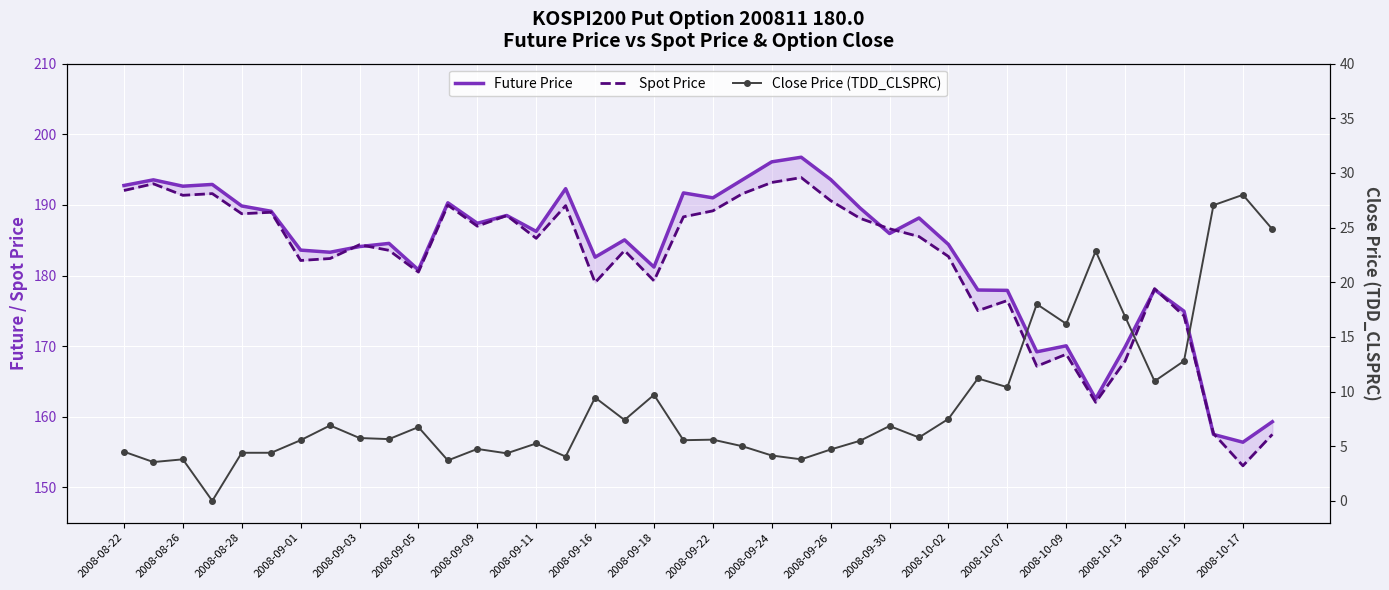

What are all the series names shown in the legend?

Future Price, Spot Price, Close Price (TDD_CLSPRC)